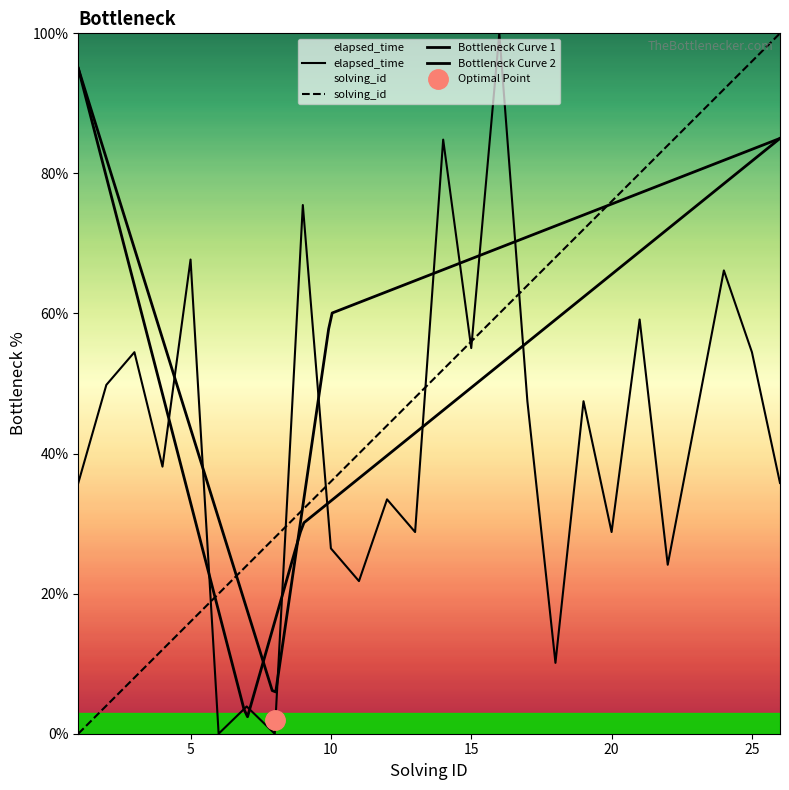

Is it true that elapsed_time equals 3.9 at 7?

True